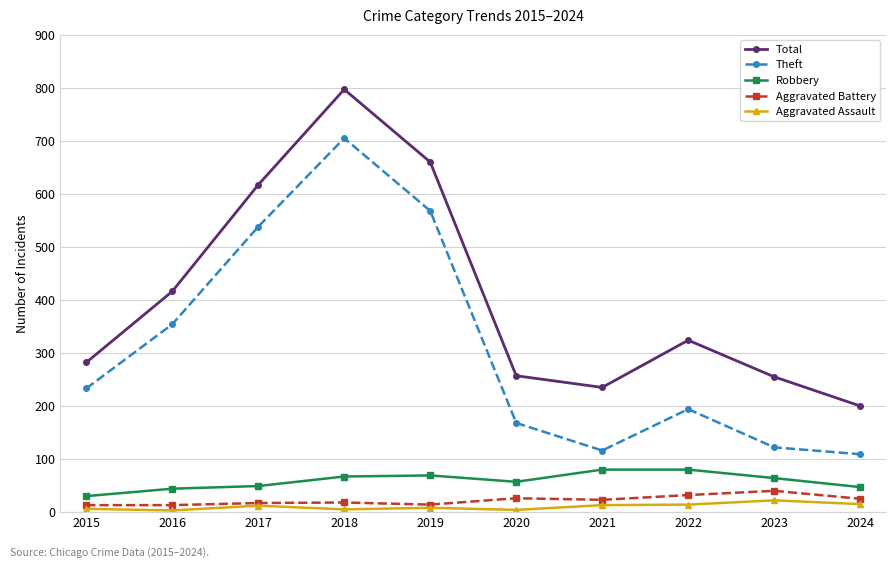

Where is the first local maximum for Theft?

2018